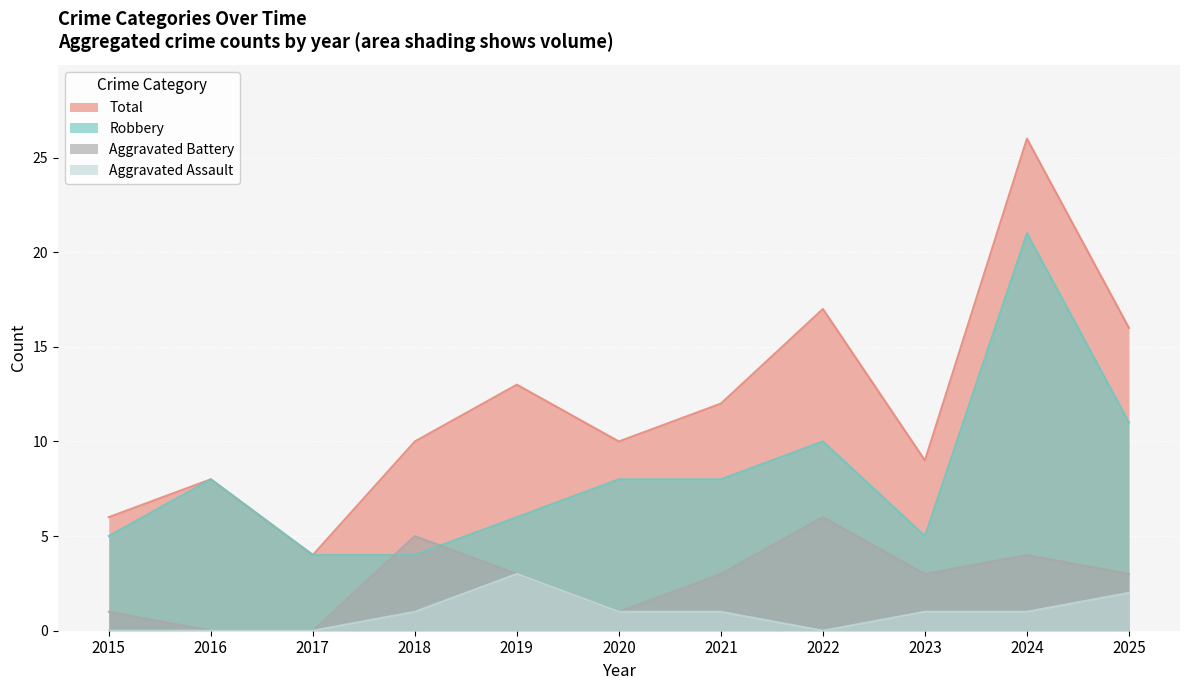

Is it true that Robbery equals 28 at 2024?

False